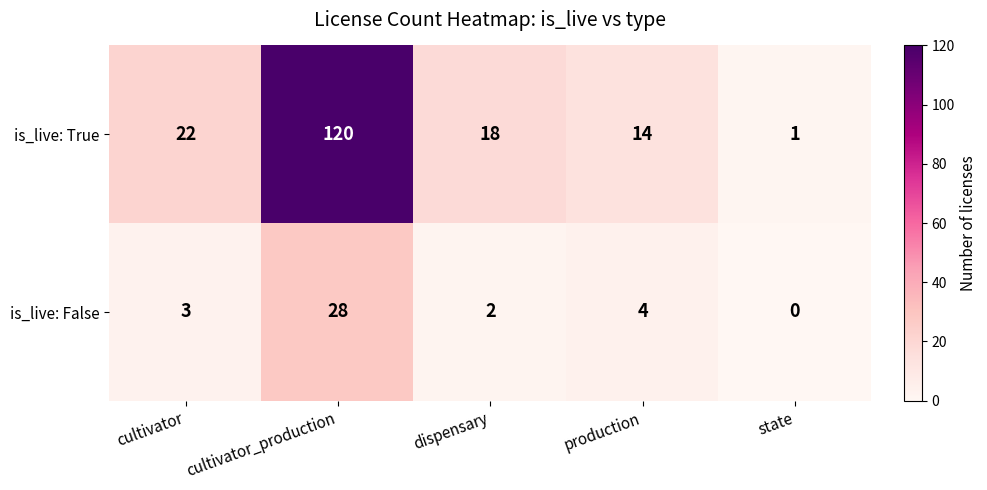

What is the difference between the is_live: False values at state and production?

4